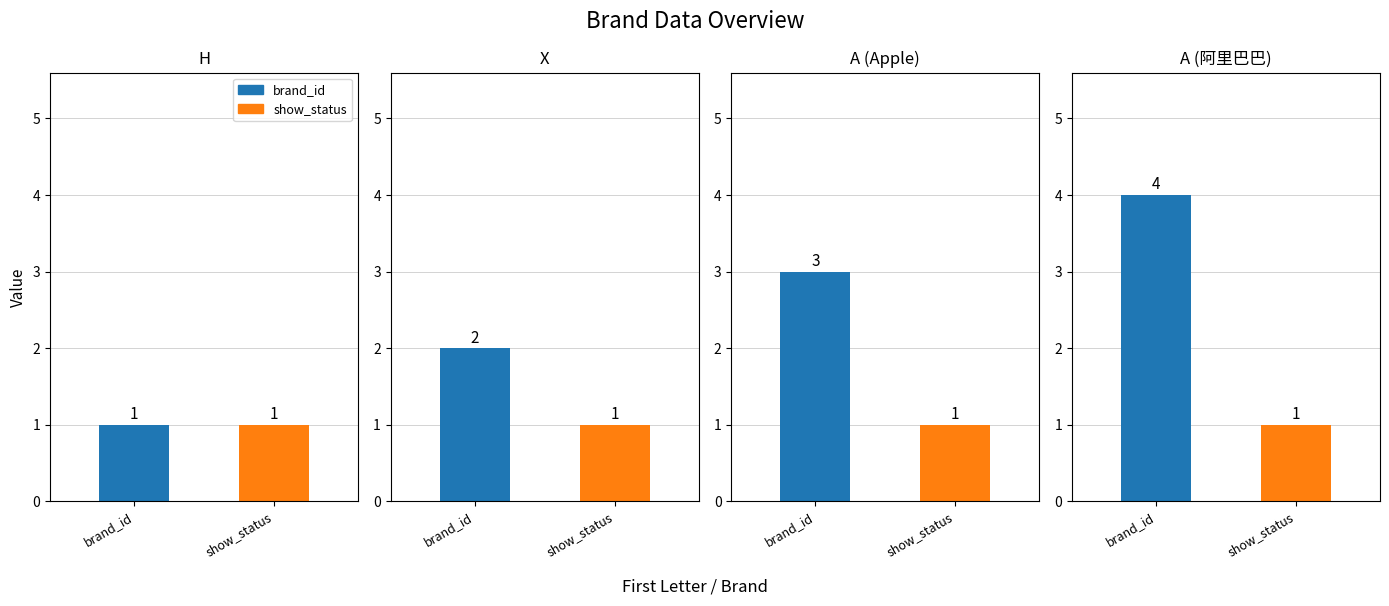

Rank the series at A (阿里巴巴) from highest to lowest value.

brand_id, show_status